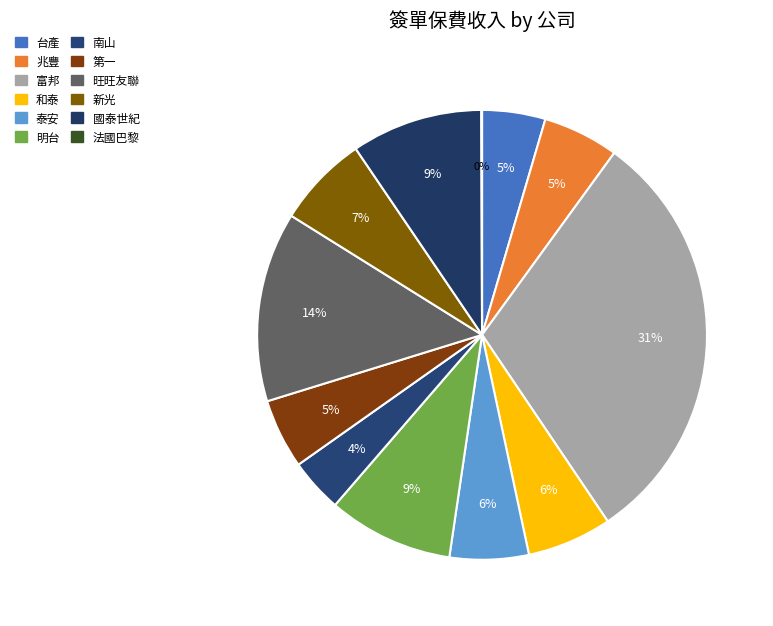

What is the change in value from 南山 to 第一?

+1575798